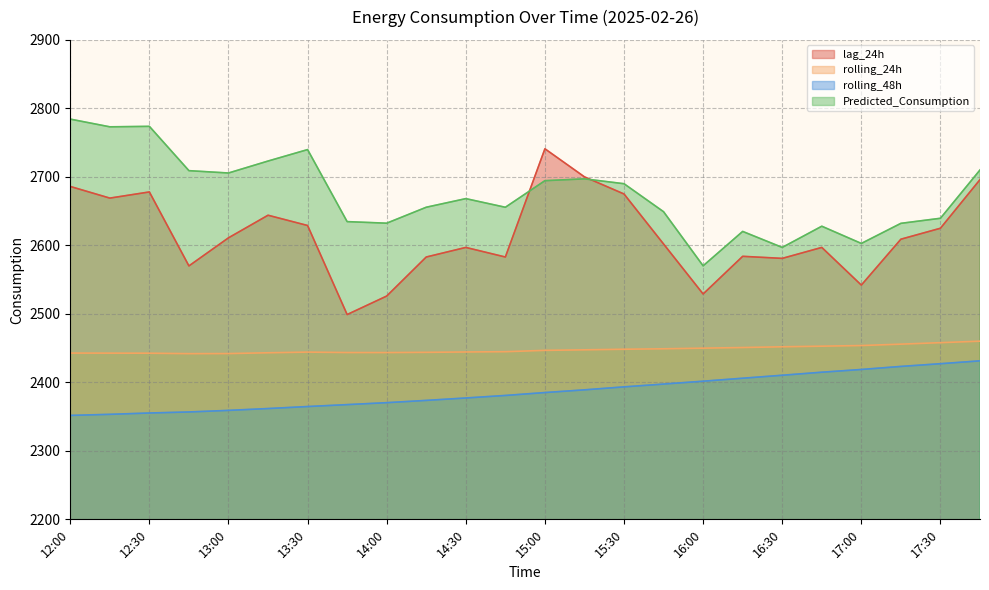

In Predicted_Consumption, how many points are higher than both neighbors (excluding endpoints)?

6